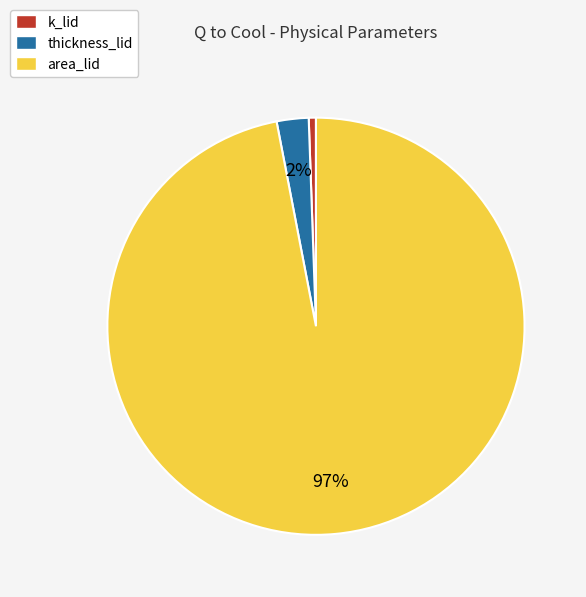

To the nearest percent, what percentage of the pie is thickness_lid?

2%